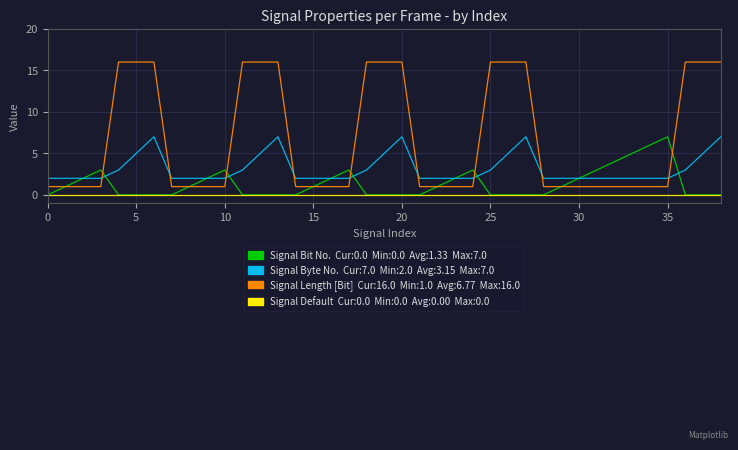

What is the maximum value shown in the chart?

16